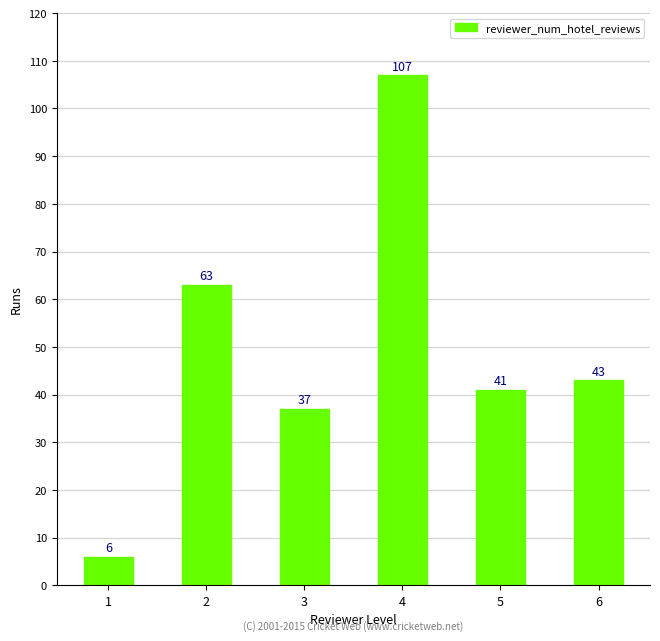

Reading left to right, extract all data points from this chart.

1=6	2=63	3=37	4=107	5=41	6=43